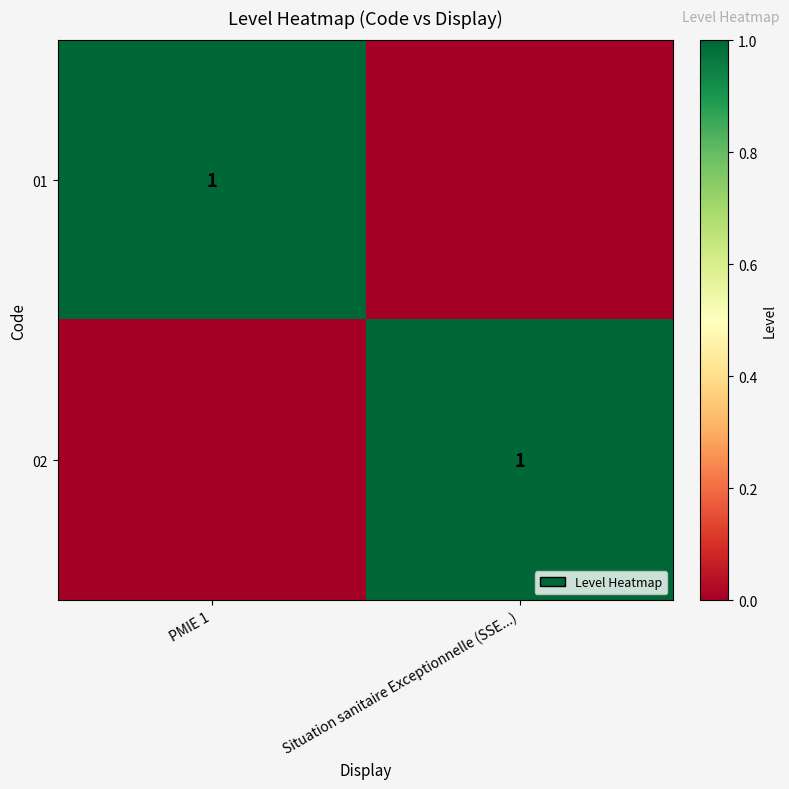

True or false: 02 has a value of 1 at Situation sanitaire Exceptionnelle (SSE...).

True